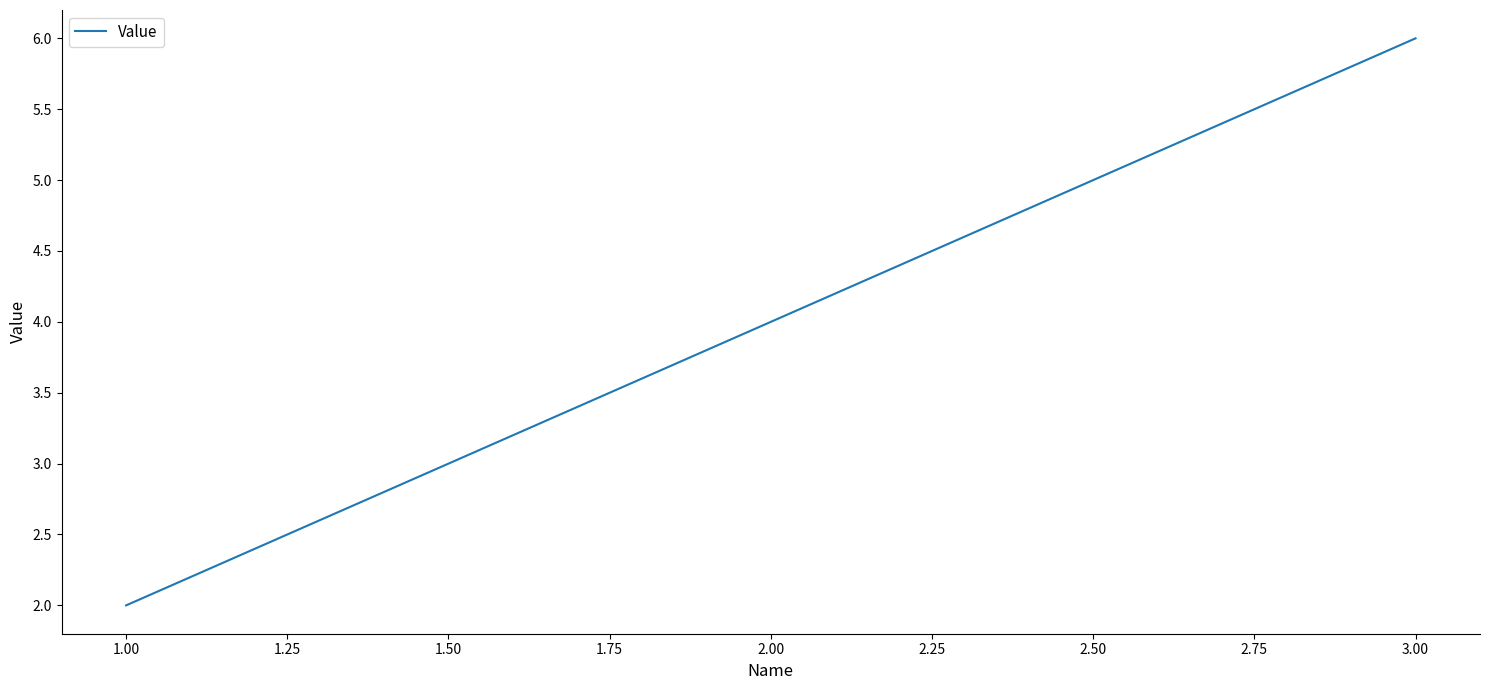

How many values are below 4?

1